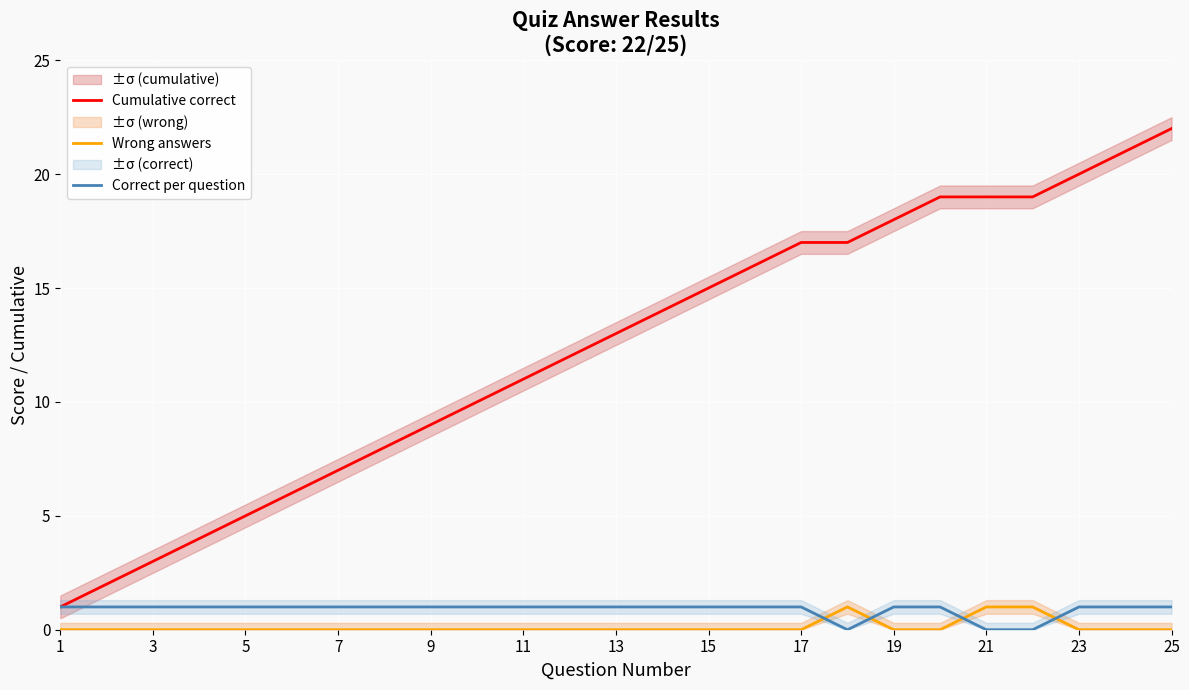

Is it true that Wrong answers equals 1 at 11?

False